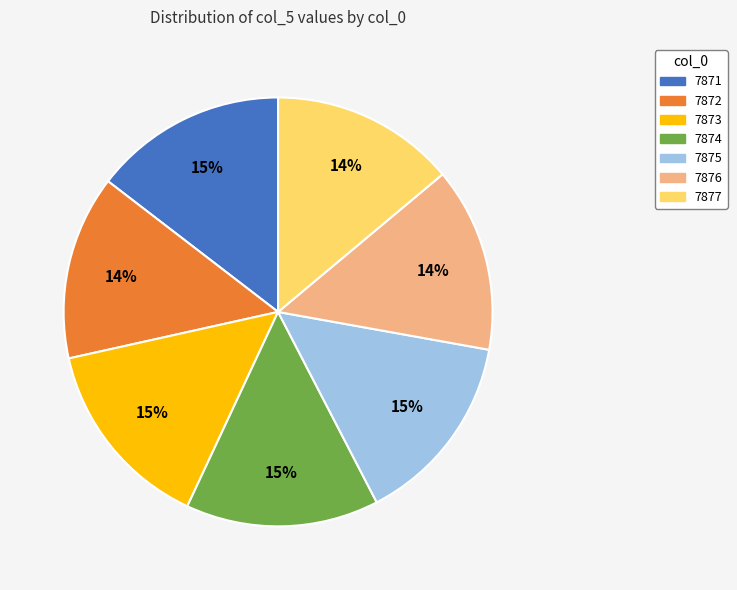

What percentage is the 7873 slice, to the nearest percent?

15%